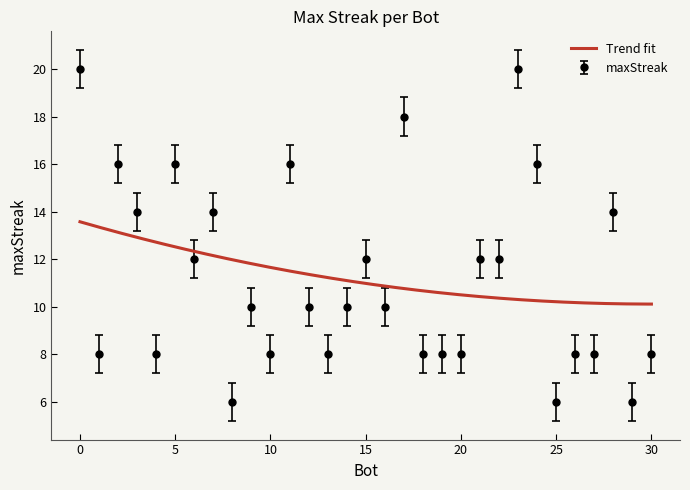

How many values exceed 10?

14